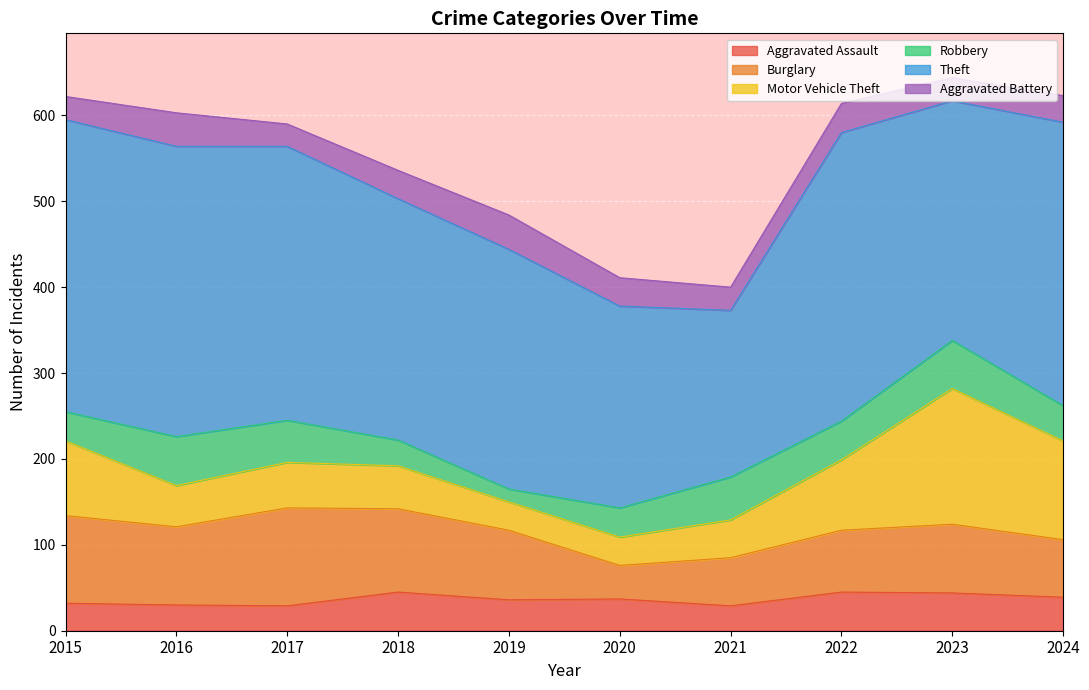

Does the chart display data point markers on the line(s)?

No